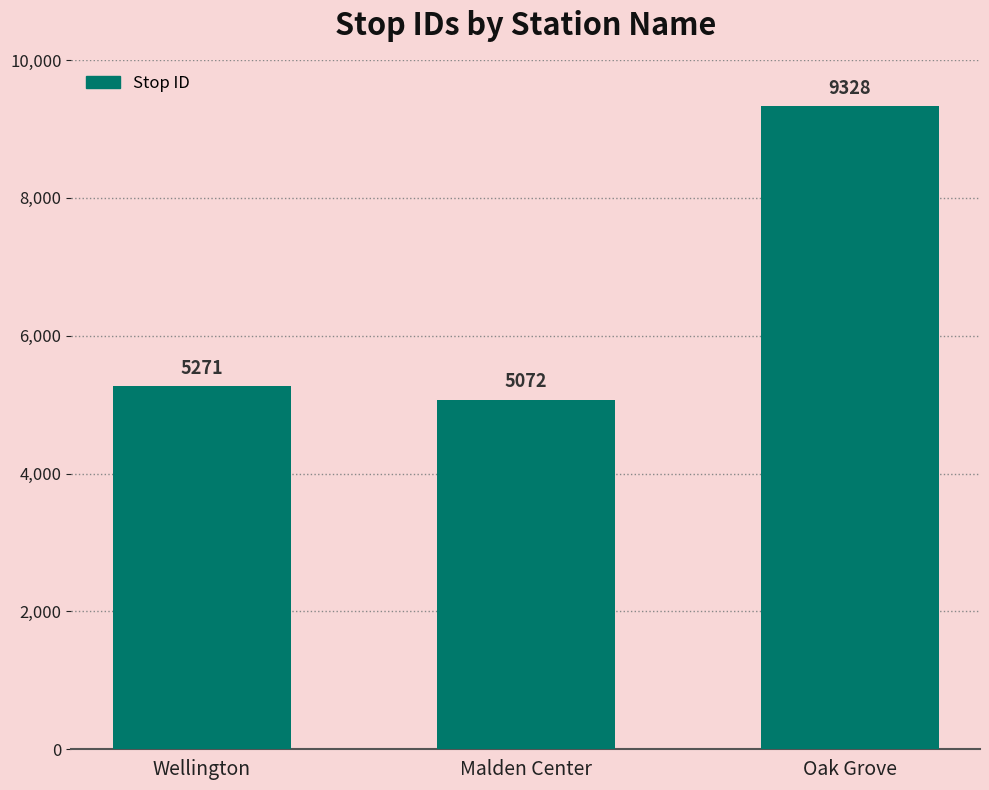

How many values are below 5271?

1